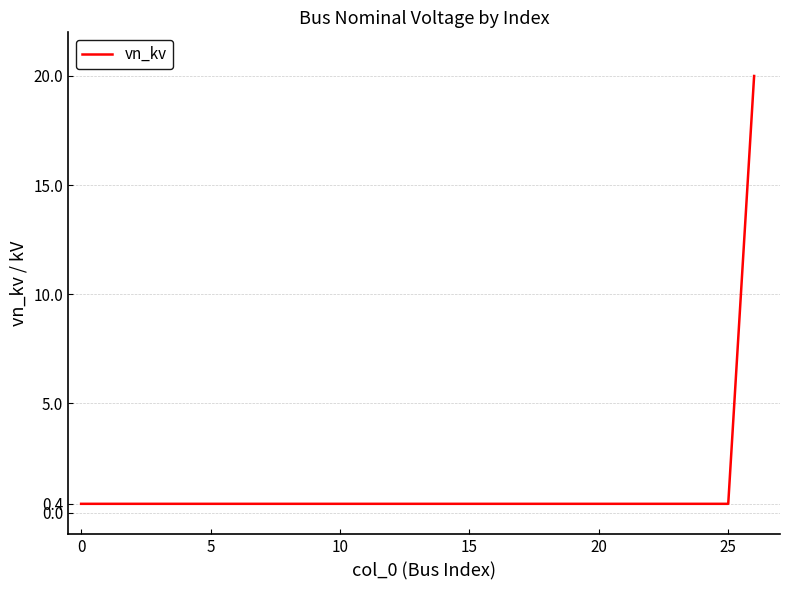

What is the difference between the maximum and minimum values?

19.6